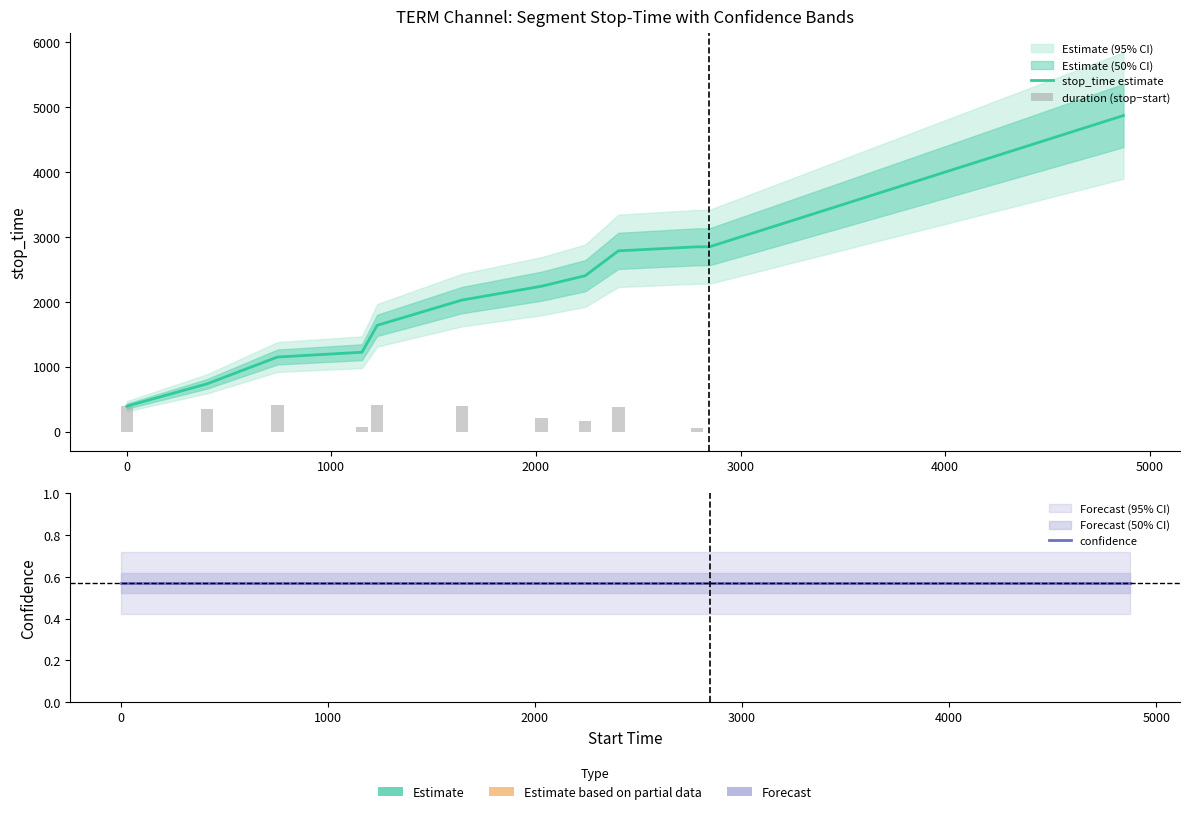

Reading left to right, what are all the values shown in this chart?

stop_time estimate: 392.0	736.0	1149.0	1223.0	1637.0	2026.0	2240.0	2402.0	2785.0	2847.0	2848.0	3092.0	3177.0	3548.0	3834.0	3961.0	4419.0	4642.0	4743.0	4870.0
duration (stop−start): 391.0	343.0	412.0	73.0	413.0	388.0	213.0	161.0	382.0	61.0	0.0	-1.0	-1.0	-1.0	-1.0	-1.0	-1.0	-1.0	-1.0	-1.0
confidence: 0.6	0.6	0.6	0.6	0.6	0.6	0.6	0.6	0.6	0.6	0.6	0.6	0.6	0.6	0.6	0.6	0.6	0.6	0.6	0.6